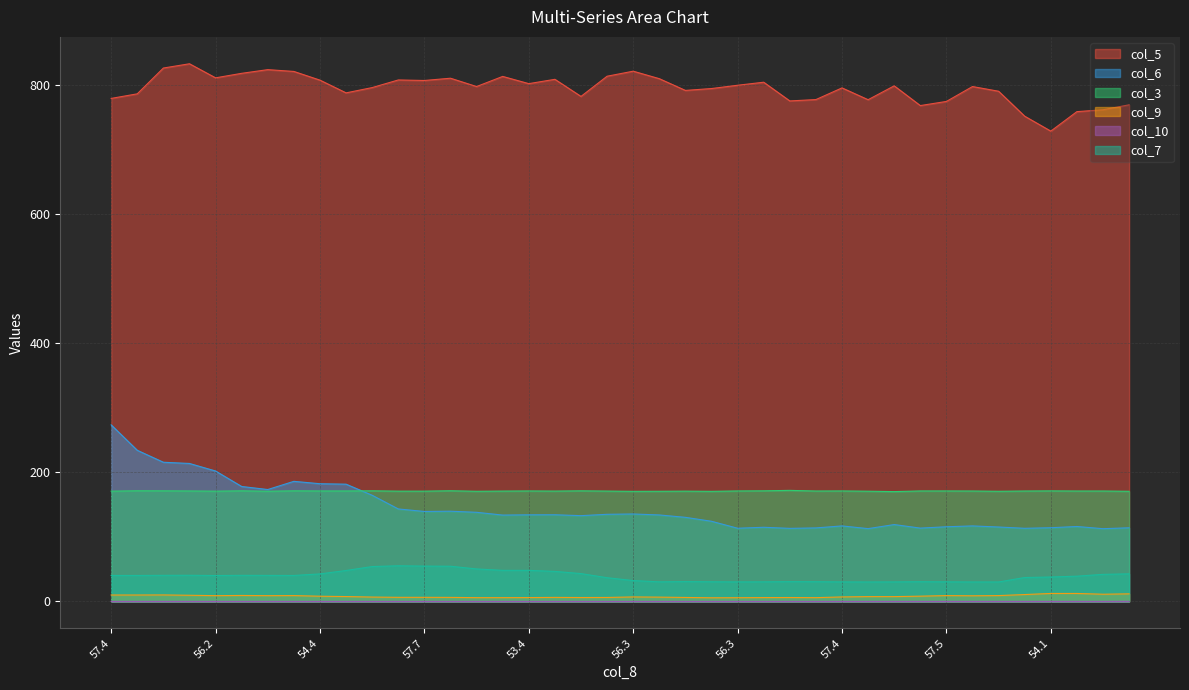

True or false: col_10 and col_9 cross at least once.

False